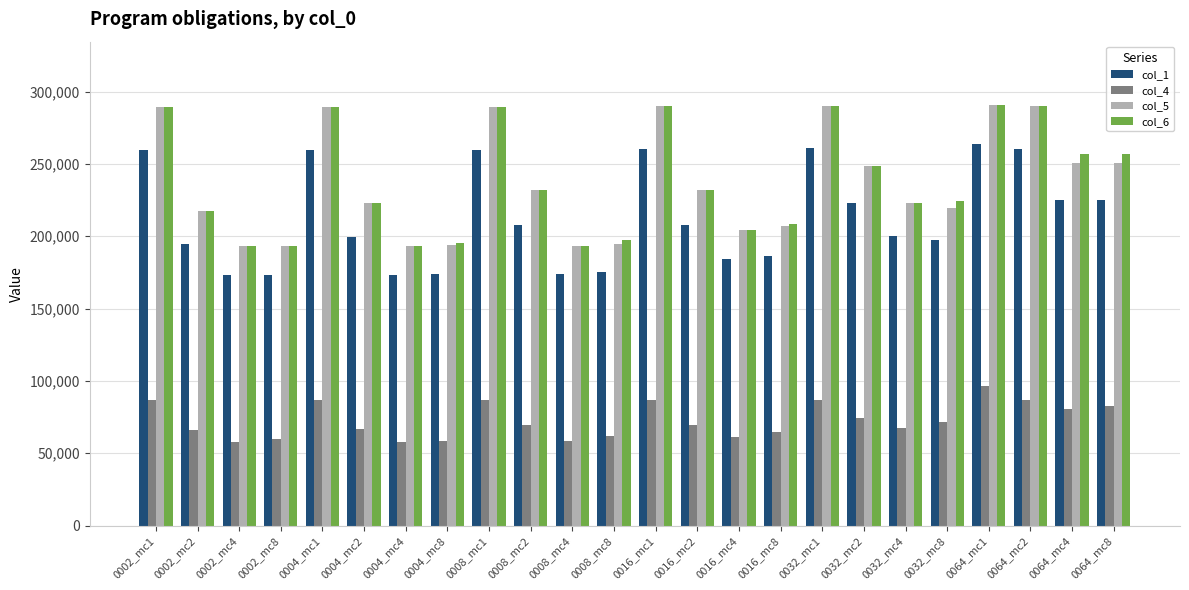

What is the highest value of the col_6 series?

290860